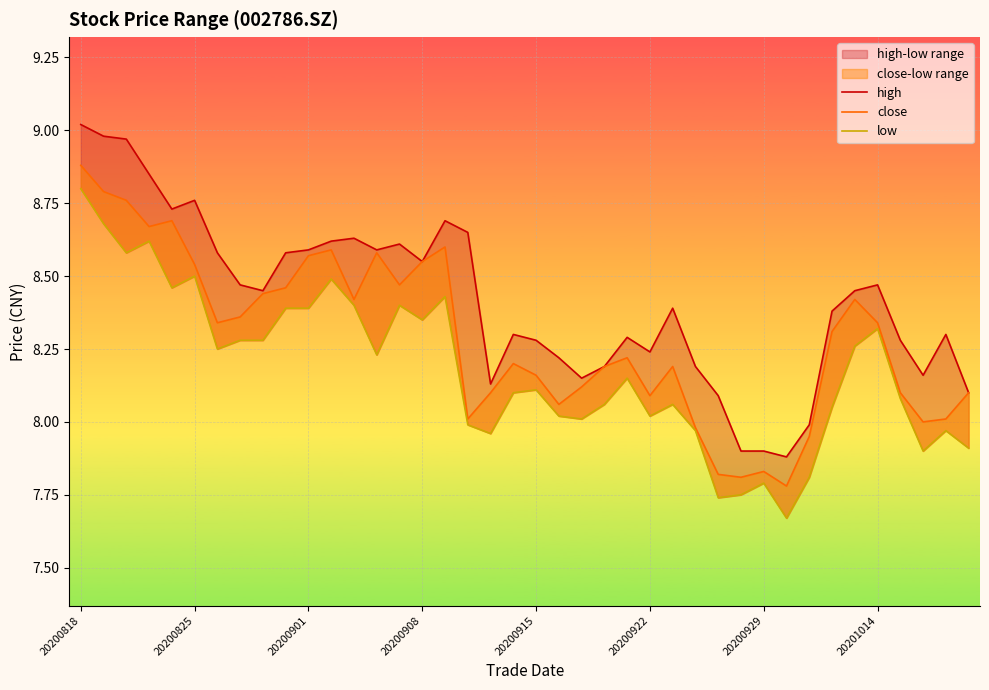

Between 20200915 and 10, which series saw the biggest shift?

high